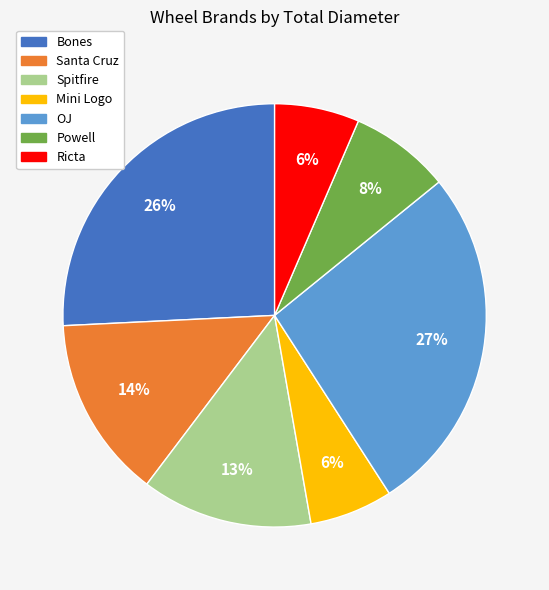

Count the number of slices in the pie.

7